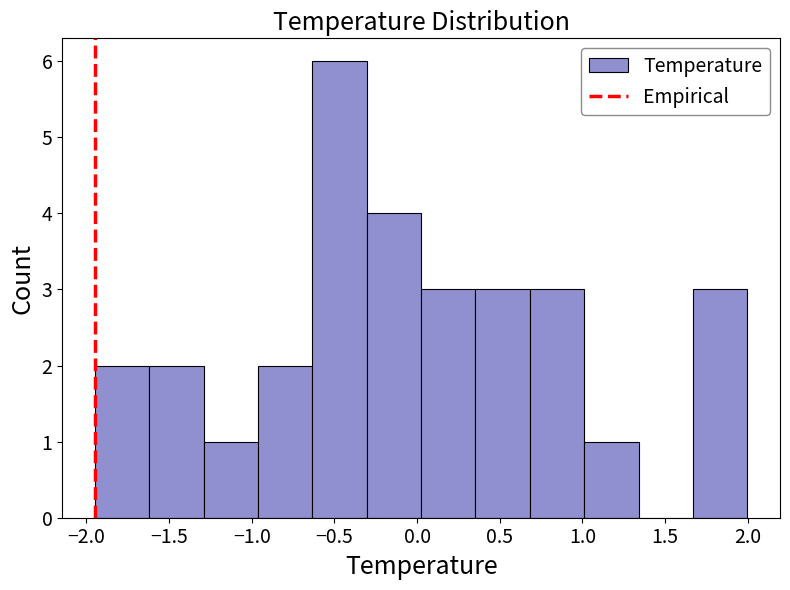

Reading left to right, transcribe this chart: for each bar, give the range it covers on the x-axis and its height. Neither the bar edges nor the heights are printed on the chart, so give them approximately, as read against the axes.

-1.95 to -1.60: 2
-1.60 to -1.30: 2
-1.30 to -0.95: 1
-0.95 to -0.65: 2
-0.65 to -0.30: 6
-0.30 to 0.00: 4
0.00 to 0.35: 3
0.35 to 0.70: 3
0.70 to 1.00: 3
1.00 to 1.35: 1
1.35 to 1.65: 0
1.65 to 2.00: 3